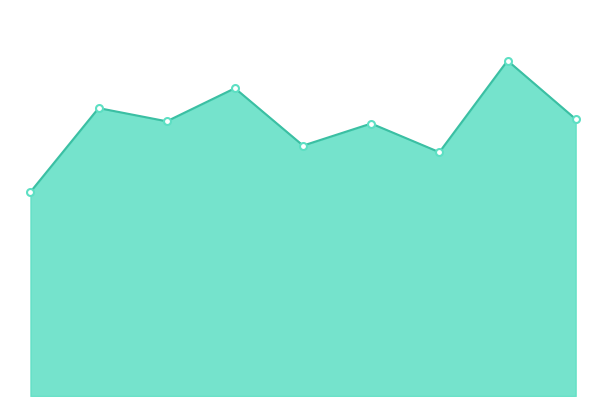

Is this an area chart (filled region under the line)?

Yes